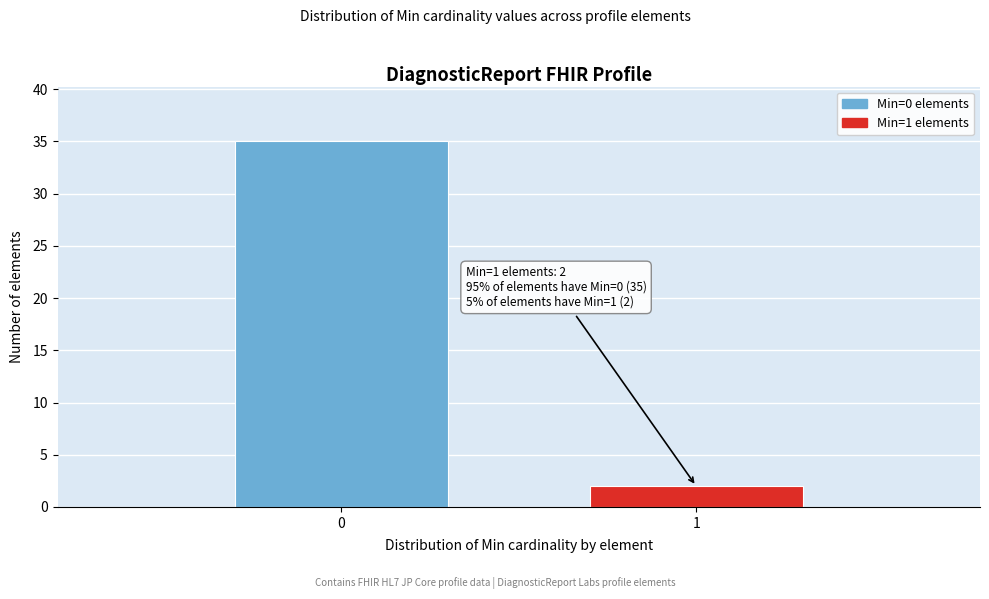

Reading left to right, transcribe all the data shown in this chart.

35	2